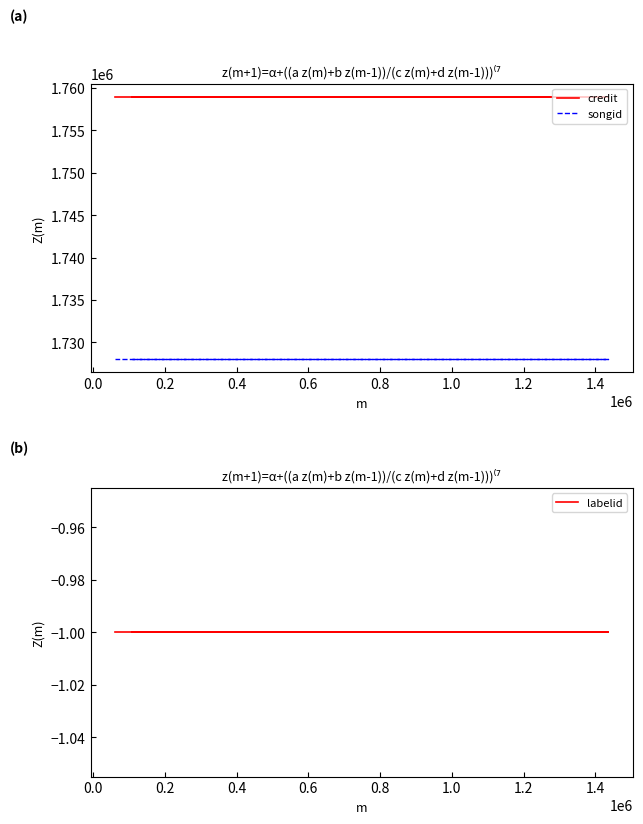

What value does the labelid series have at 0.0?

-1